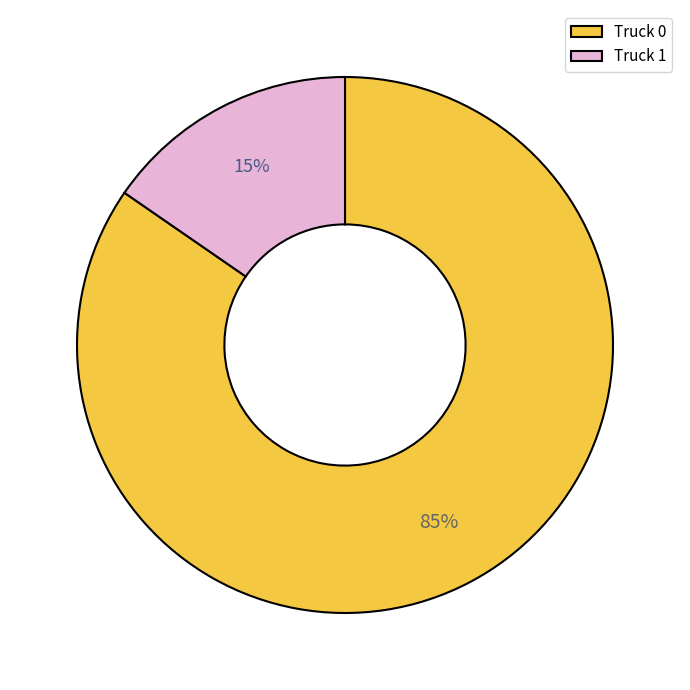

Do Truck 0 and Truck 1 together represent more than half of the pie?

Yes